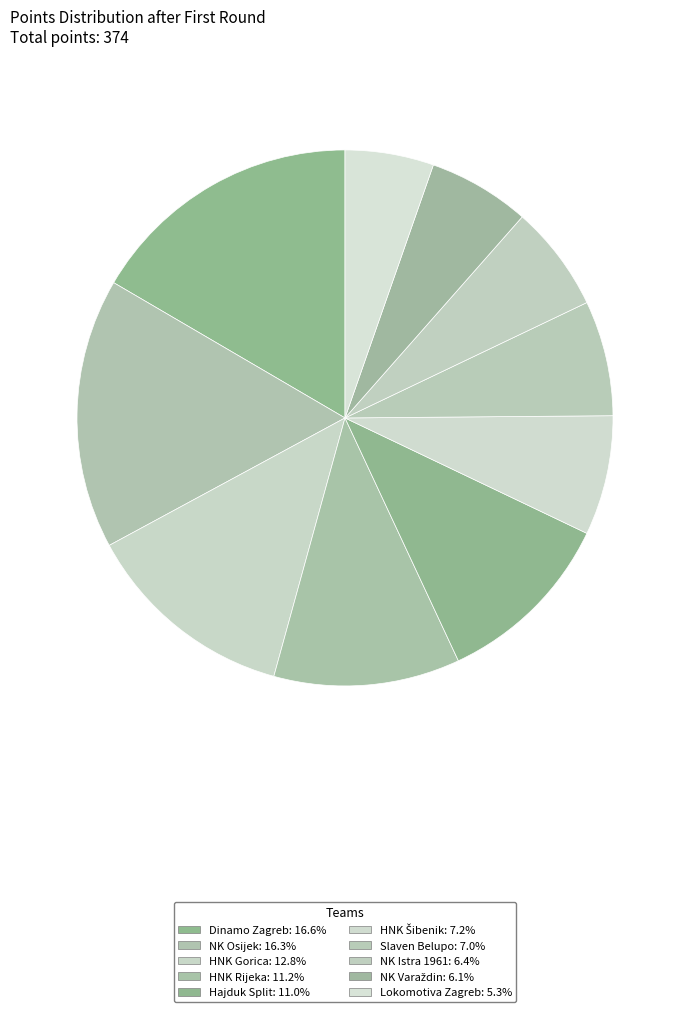

To the nearest percent, what portion does HNK Gorica represent?

13%